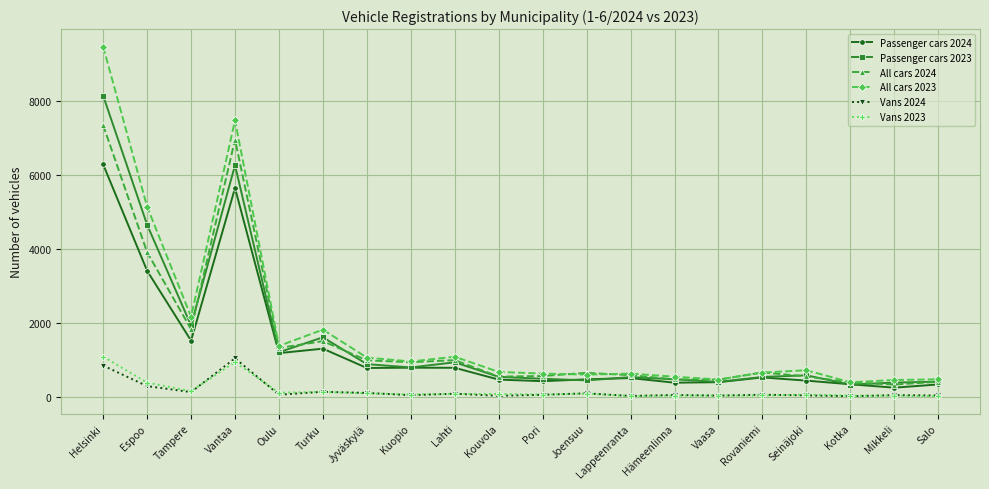

True or false: Vans 2024 and Passenger cars 2023 cross at least once.

False